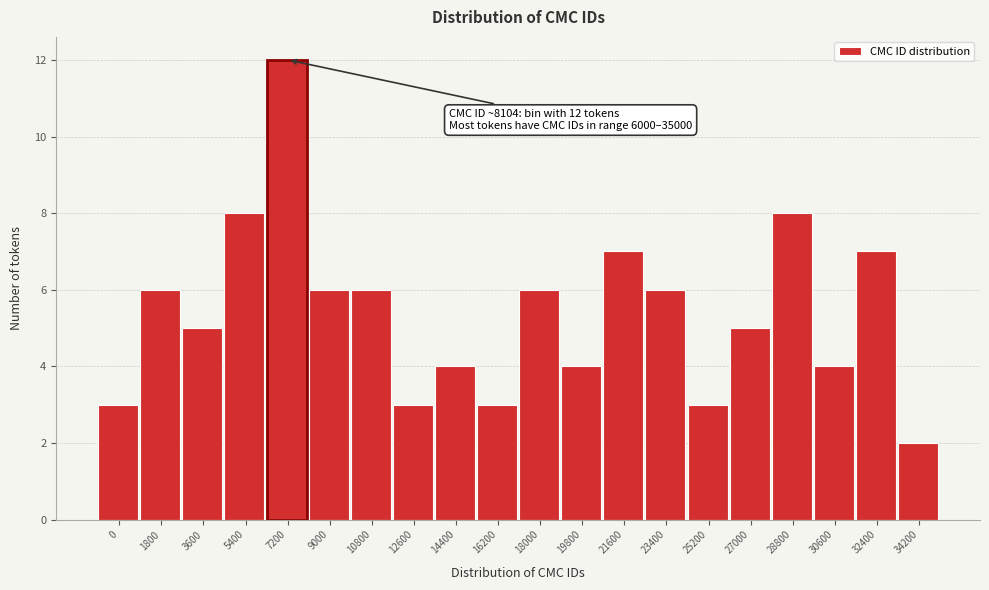

Reading left to right, extract all data points from this chart.

0=3	1800=6	3600=5	5400=8	7200=12	9000=6	10800=6	12600=3	14400=4	16200=3	18000=6	19800=4	21600=7	23400=6	25200=3	27000=5	28800=8	30600=4	32400=7	34200=2